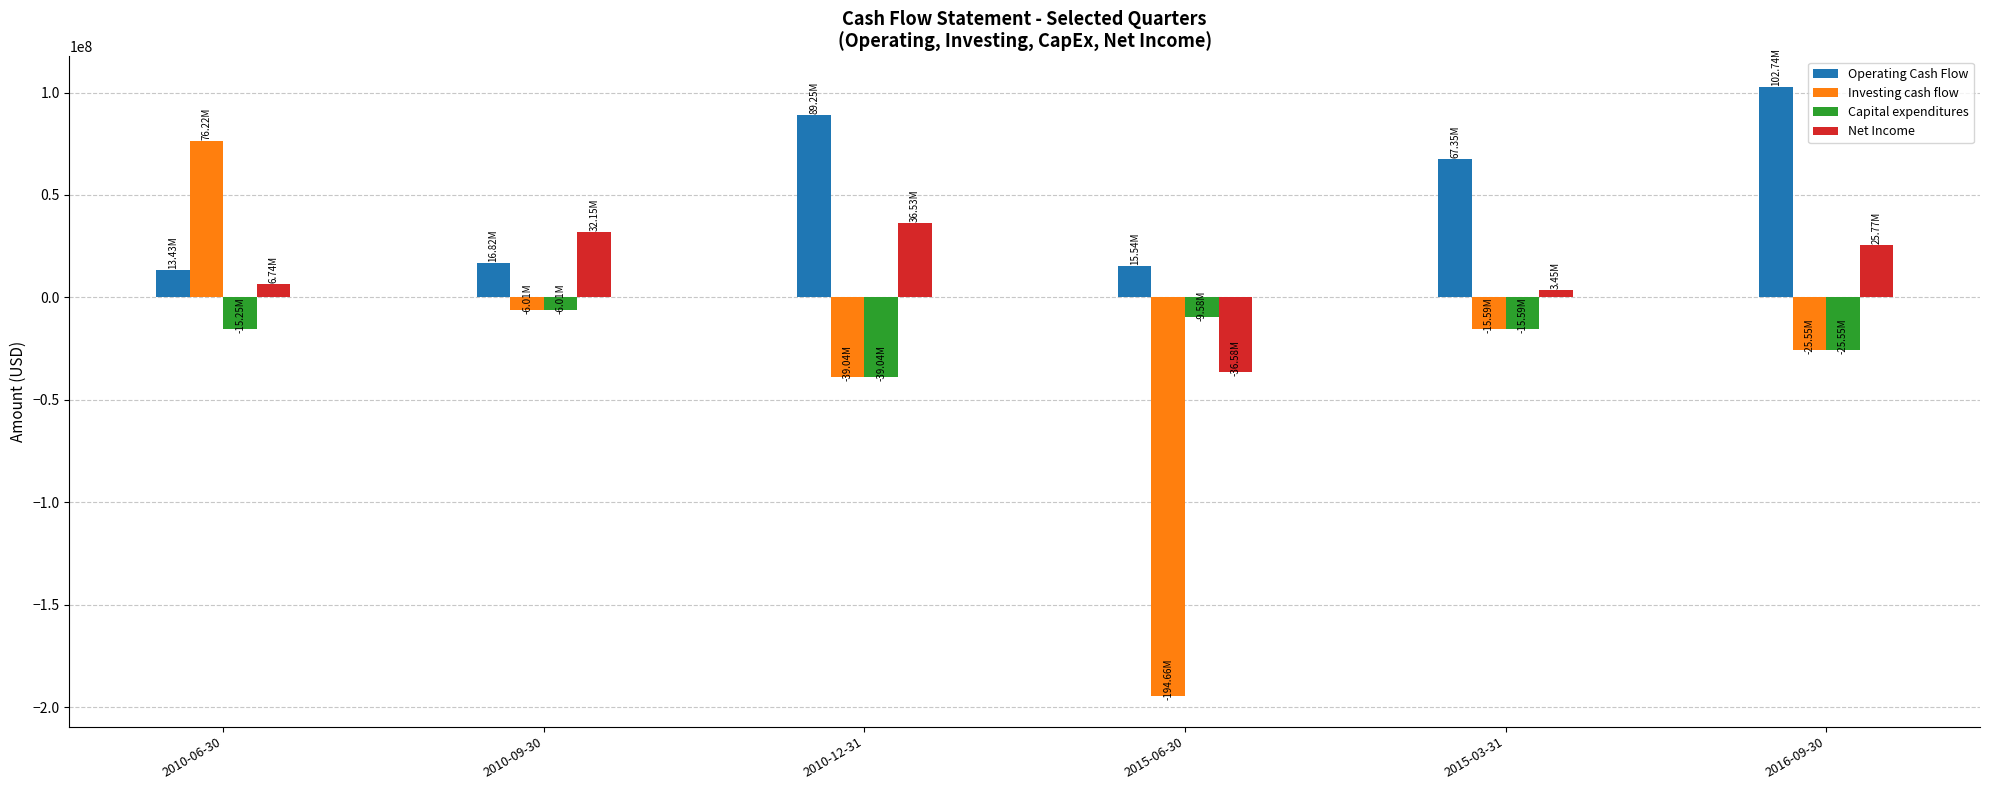

What is the difference between the maximum and second lowest values in the Investing cash flow series?

115263000